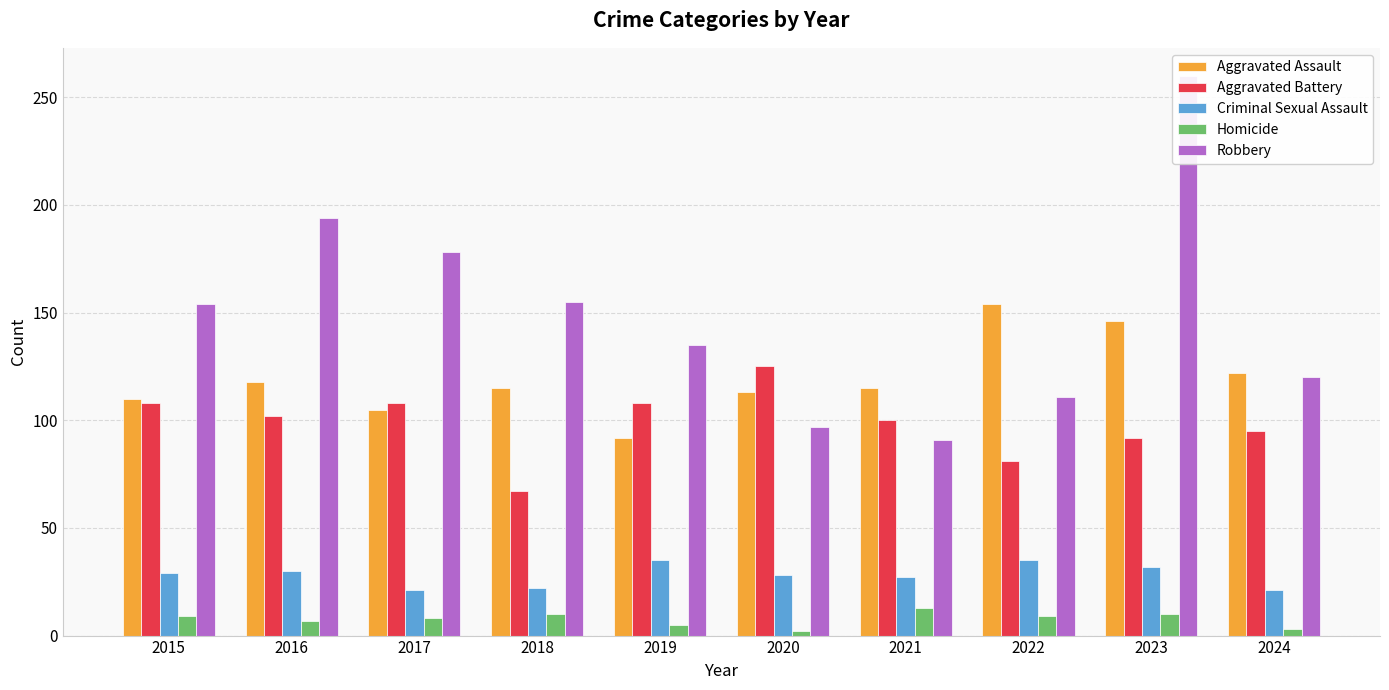

Reading left to right, what are all the values shown in this chart?

Aggravated Assault: 110	118	105	115	92	113	115	154	146	122
Aggravated Battery: 108	102	108	67	108	125	100	81	92	95
Criminal Sexual Assault: 29	30	21	22	35	28	27	35	32	21
Homicide: 9	7	8	10	5	2	13	9	10	3
Robbery: 154	194	178	155	135	97	91	111	260	120